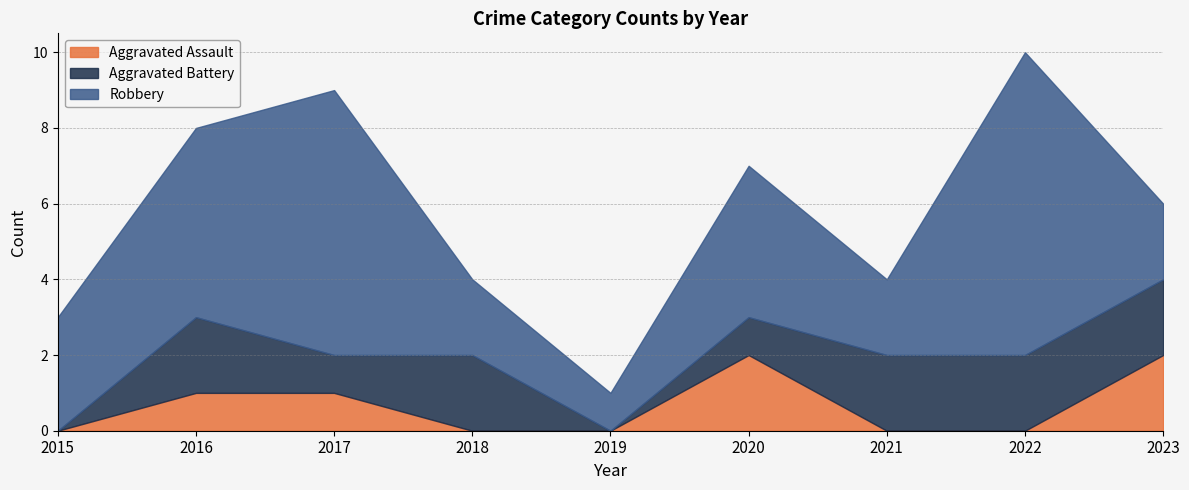

Rank the series by their average value, from highest to lowest.

Robbery, Aggravated Battery, Aggravated Assault